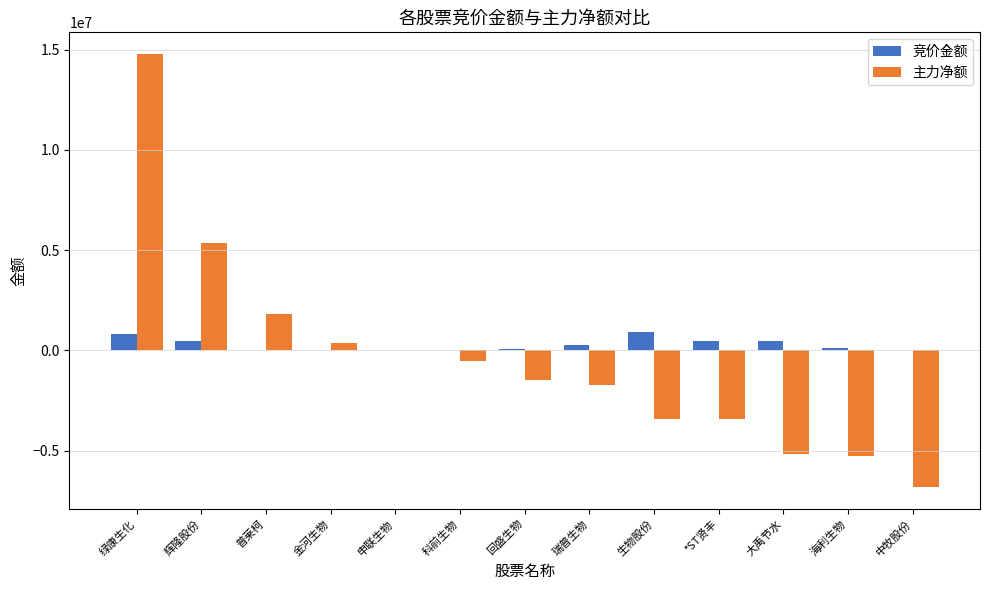

At which category is the sum across all series the highest?

绿康生化